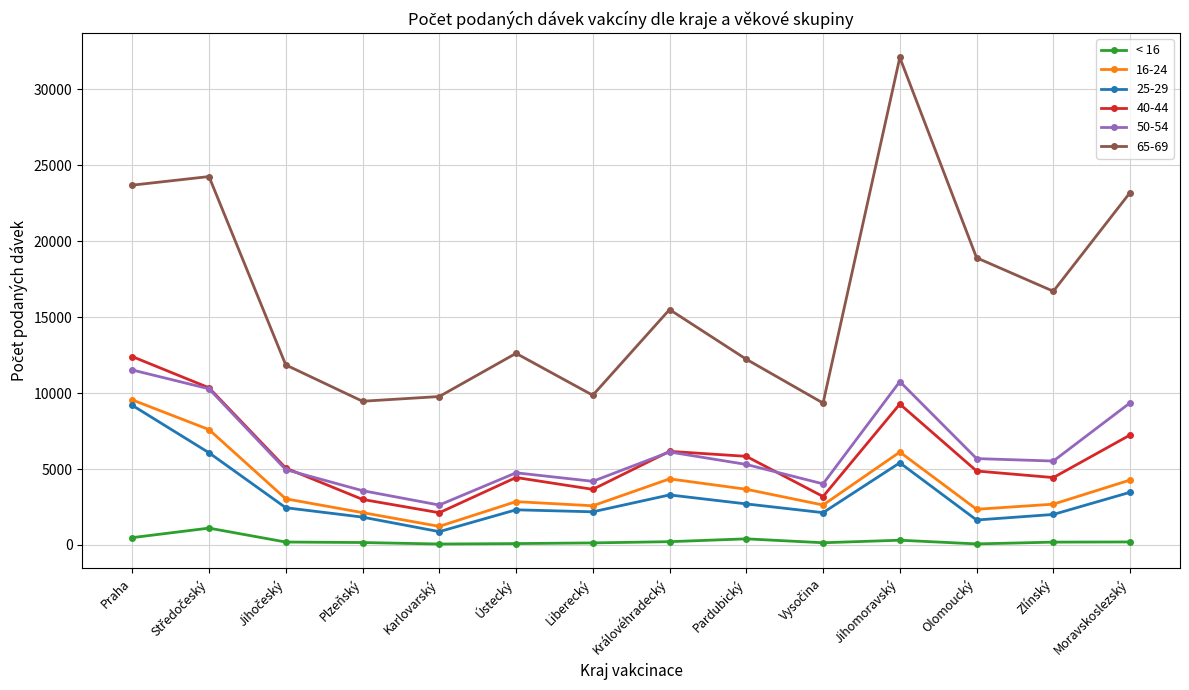

True or false: 40-44 and 65-69 intersect in this chart.

False